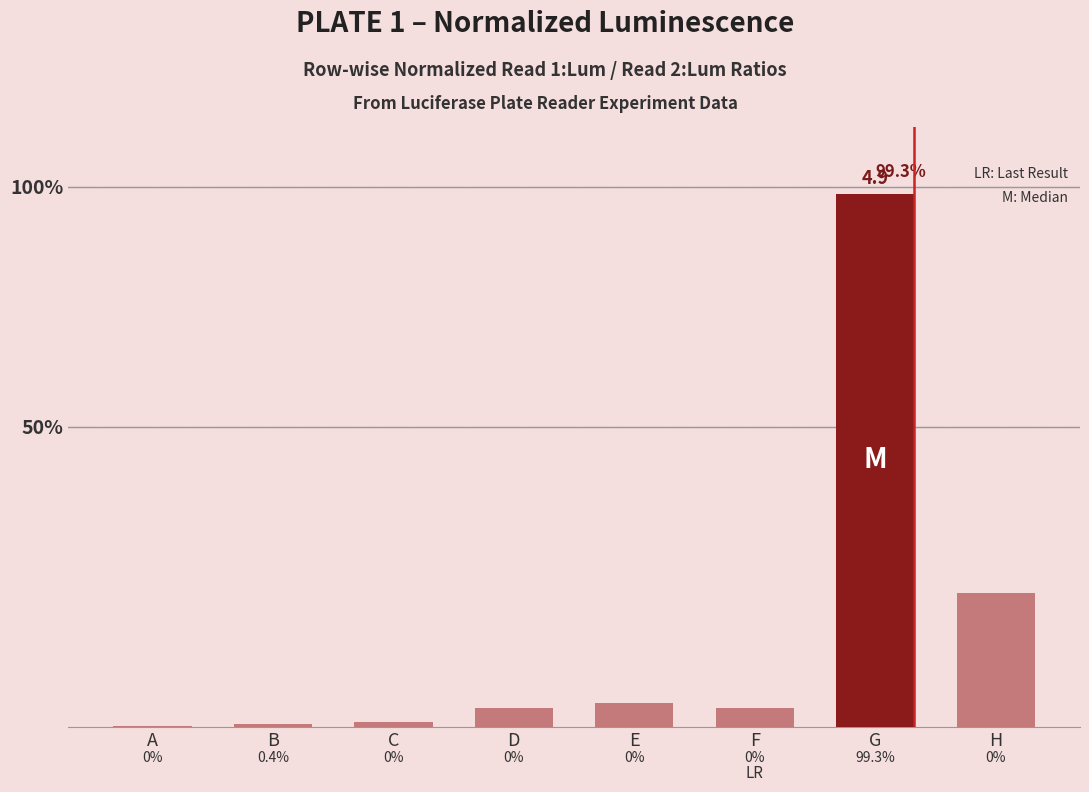

Rank the categories by value from lowest to highest.

A, B, C, D, F, E, H, G